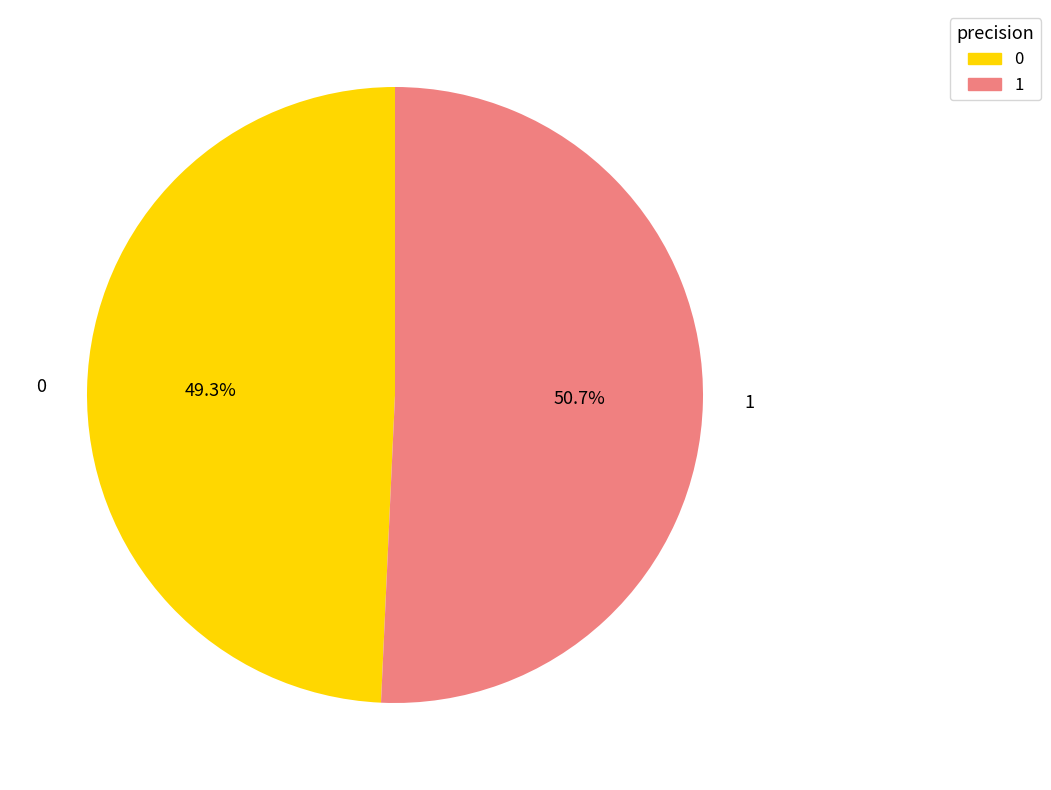

To the nearest percent, what is the difference between the 0 and 1 slice percentages?

1%